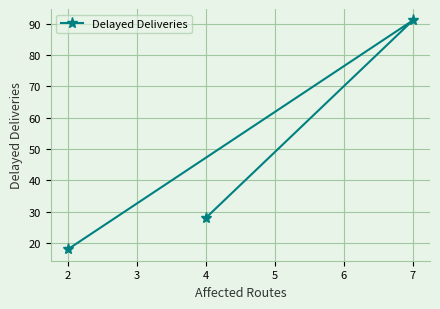

What is the average value?

46